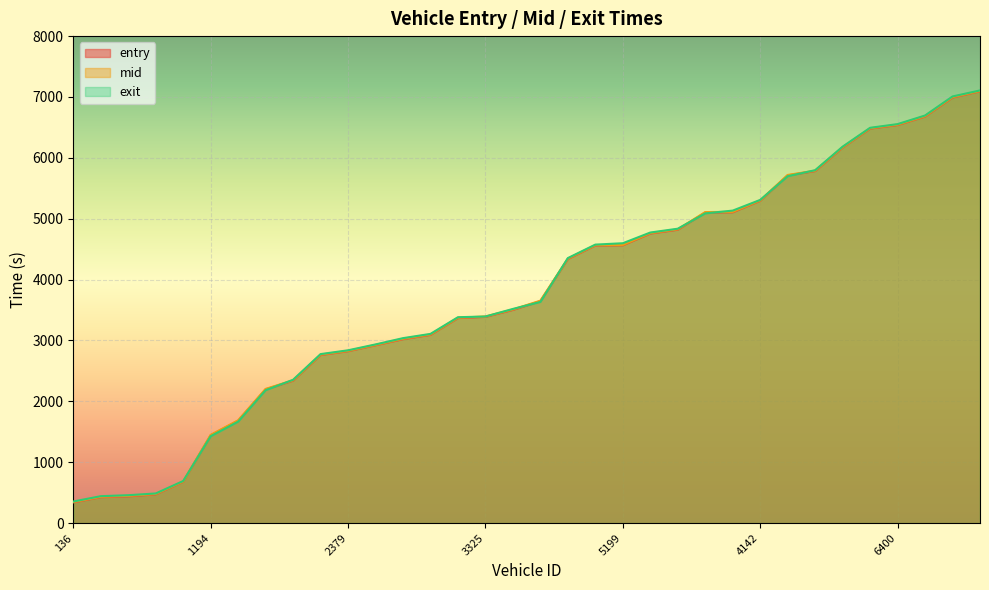

What is the average value of the entry series?

3780.3